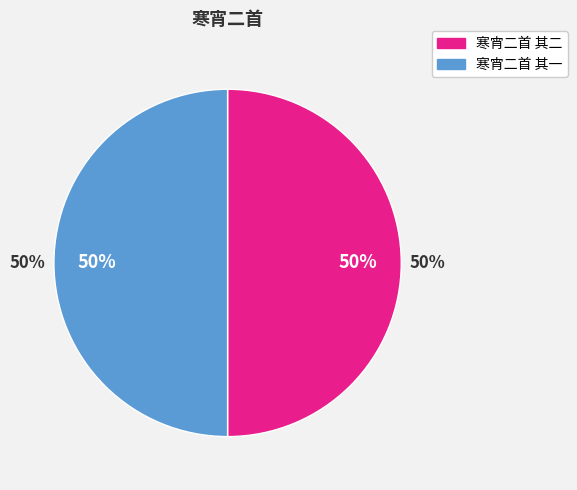

True or false: 寒宵二首 其一 accounts for 64% of the total.

False